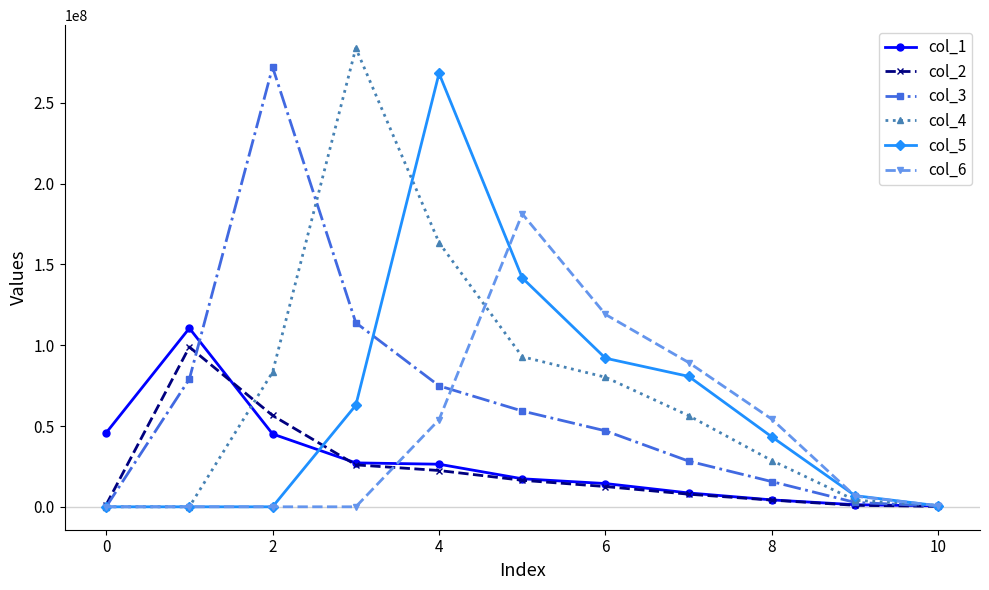

Which series has the largest total across all categories?

col_4